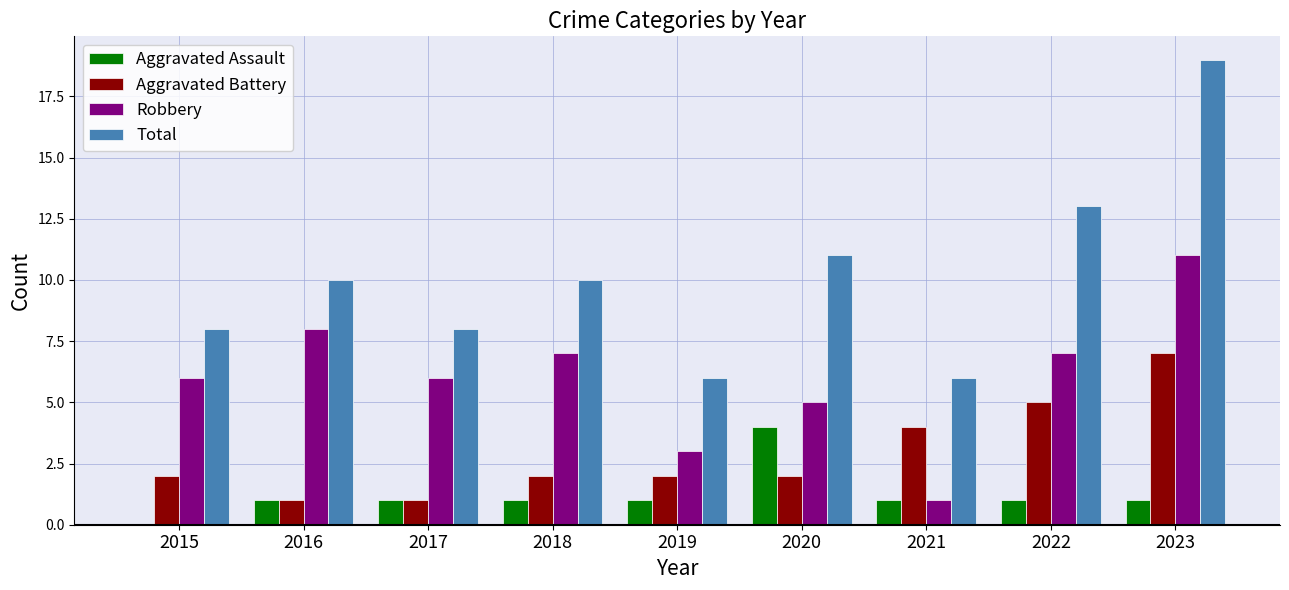

What is the sum of the Aggravated Assault values at 2023 and 2021?

2